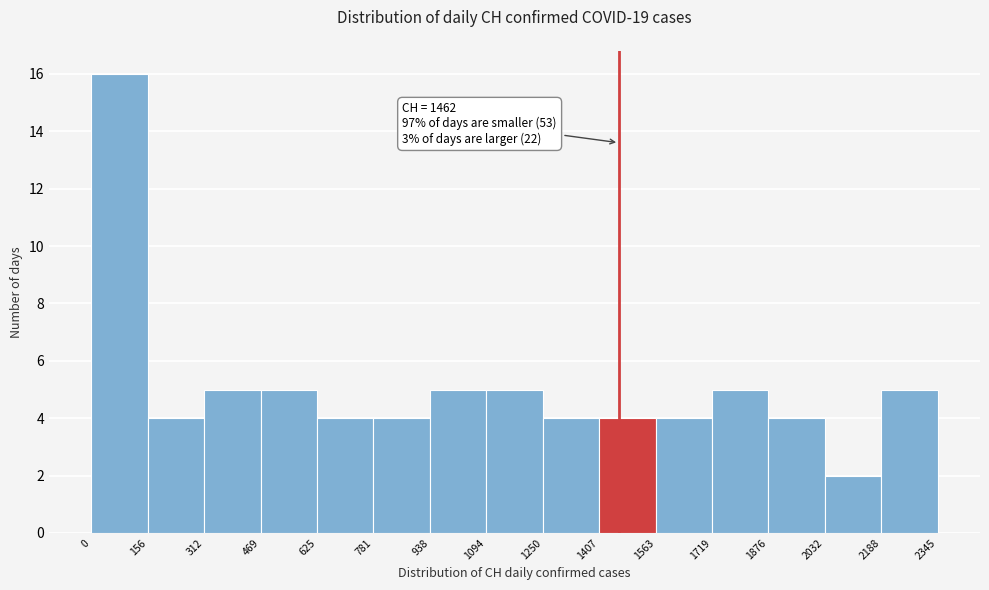

Over which range of the x-axis is the bar tallest?

0 to 156